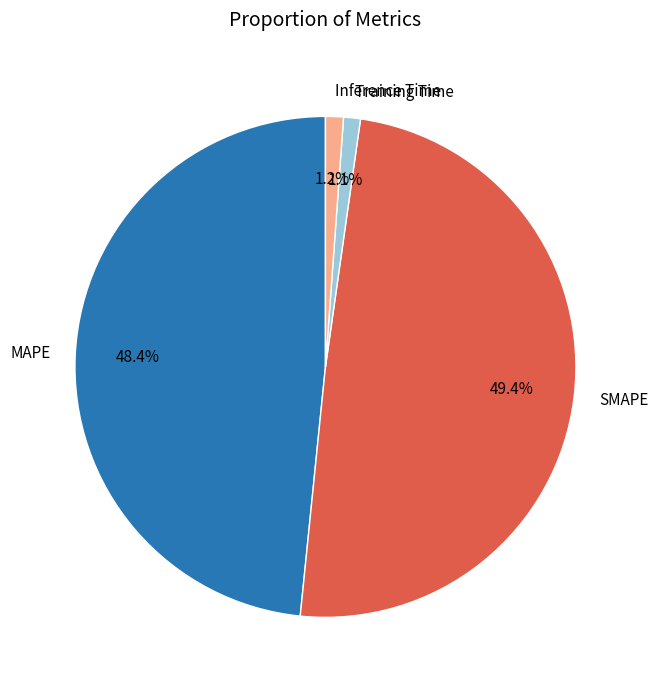

Is the sum of Training Time and Inference Time greater than half?

No